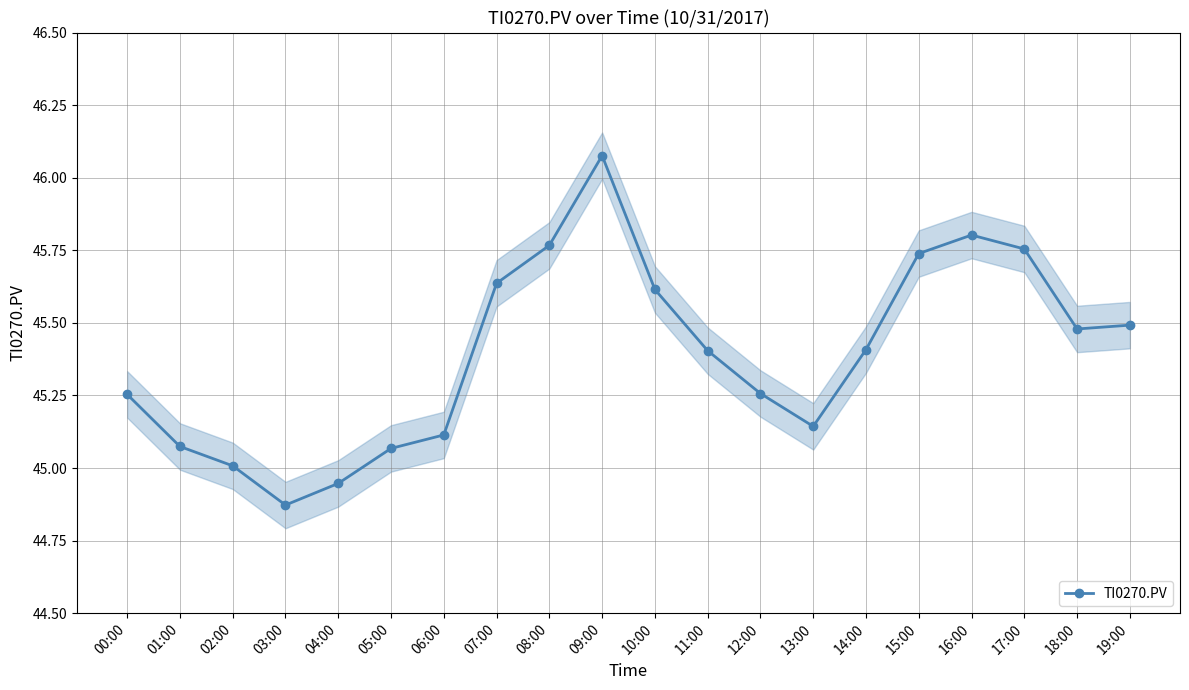

Reading left to right, what are all the values shown in this chart?

00:00=45.3	01:00=45.1	02:00=45.0	03:00=44.9	04:00=44.9	05:00=45.1	06:00=45.1	07:00=45.6	08:00=45.8	09:00=46.1	10:00=45.6	11:00=45.4	12:00=45.3	13:00=45.1	14:00=45.4	15:00=45.7	16:00=45.8	17:00=45.8	18:00=45.5	19:00=45.5